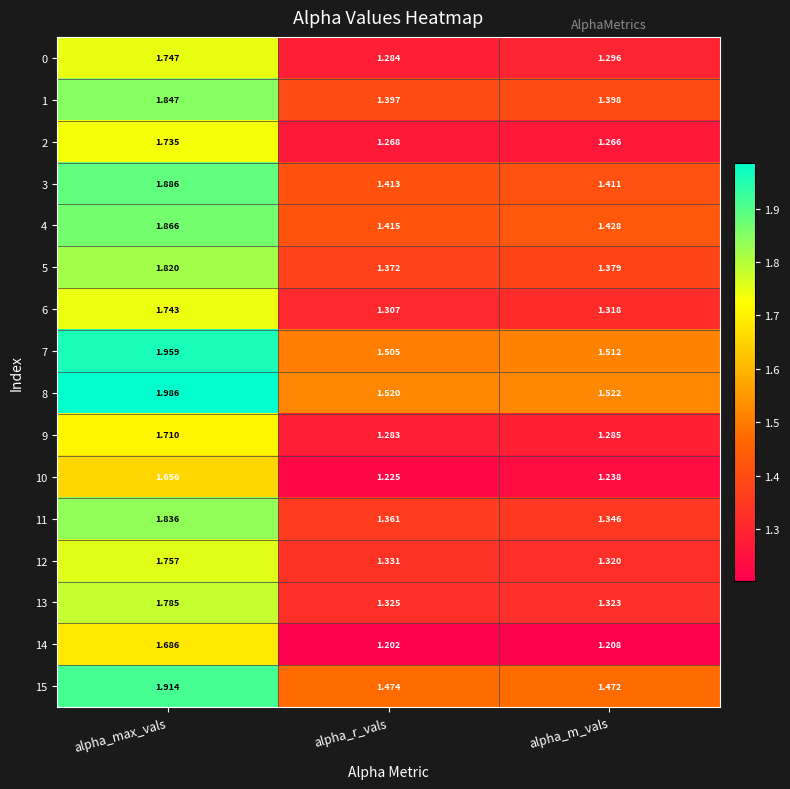

Which label corresponds to the smallest value in the chart?

alpha_r_vals